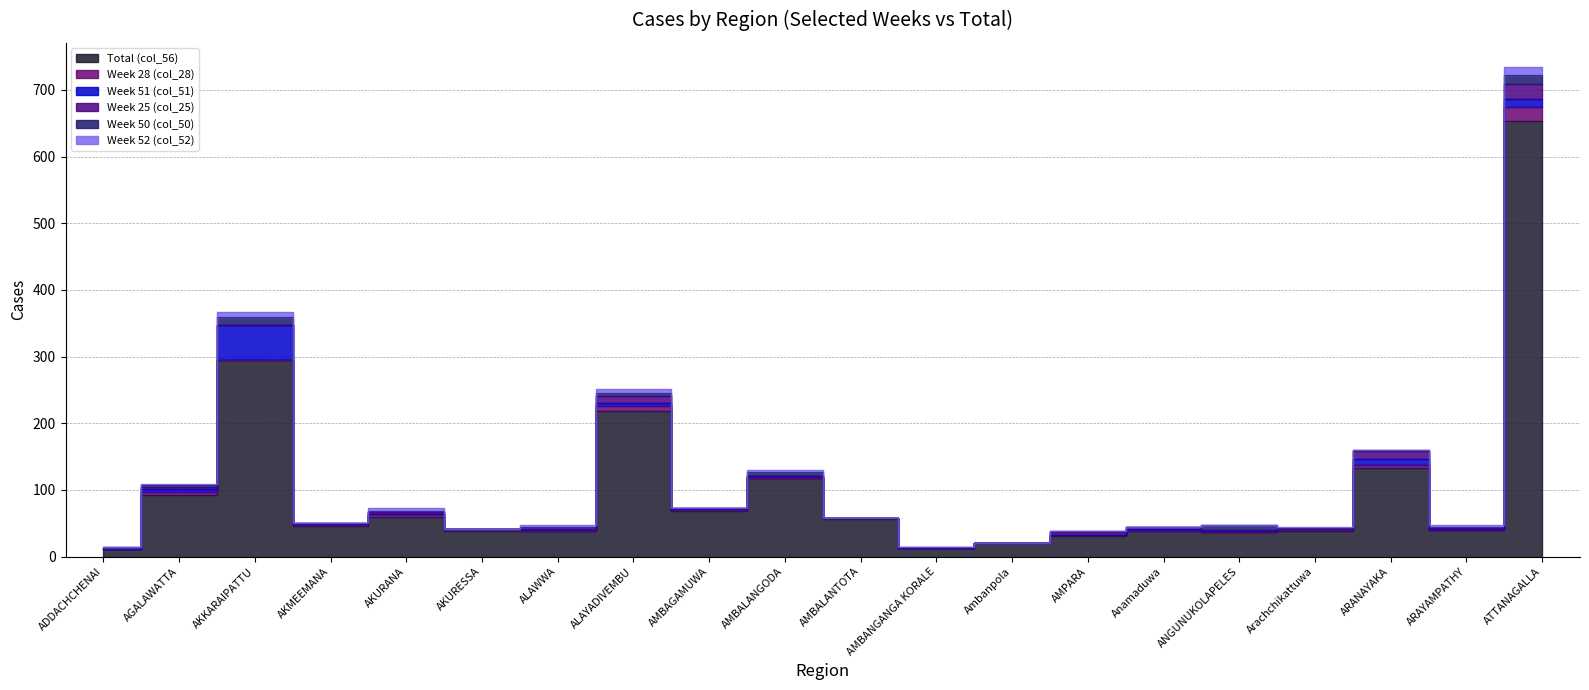

What is the label of the 11th point from the left?

AMBALANTOTA